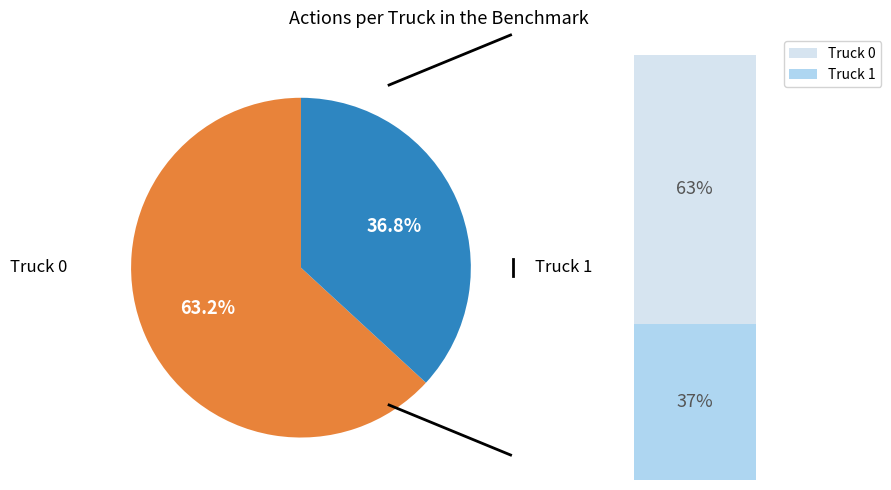

Does any single category account for the majority?

Yes